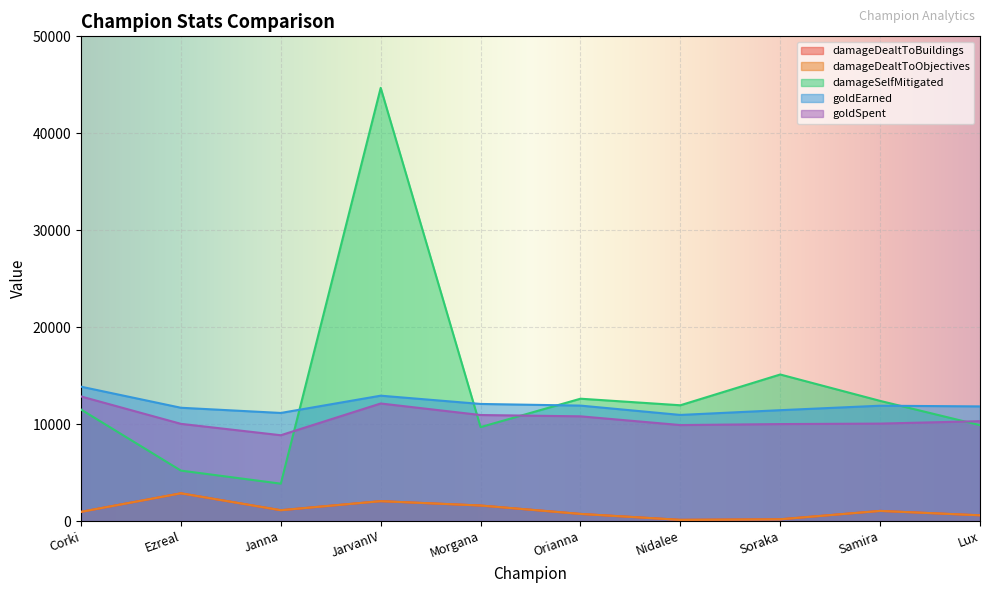

What position from the right is Soraka?

3